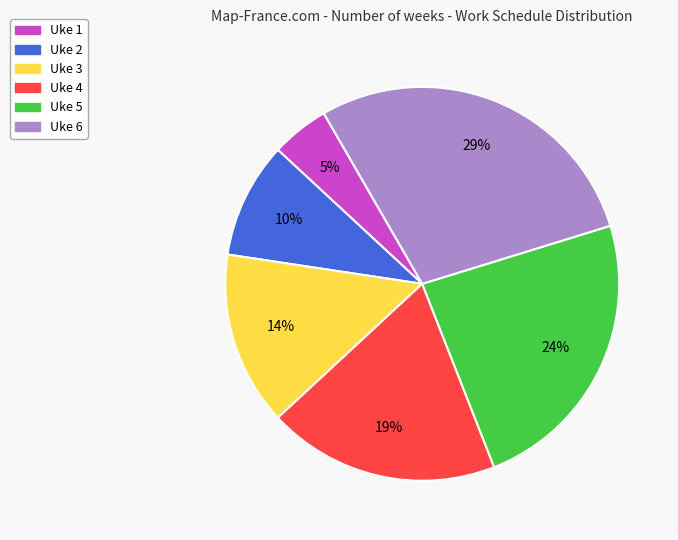

What is the smallest slice in the pie chart?

Uke 1